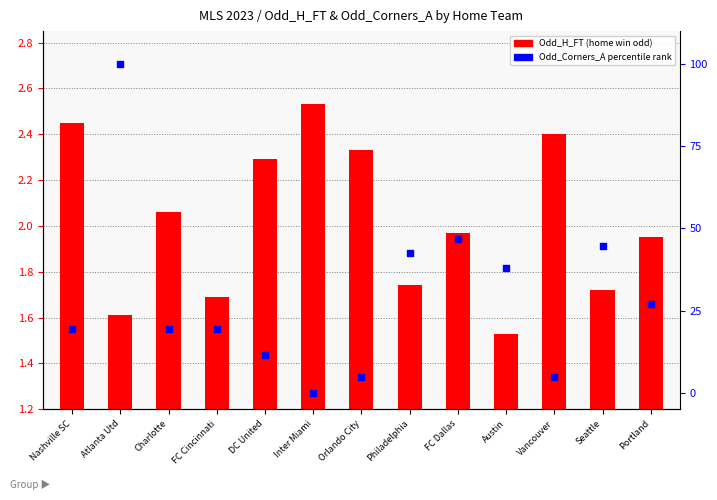

Which series contains the highest Y value?

Odd_Corners_A %